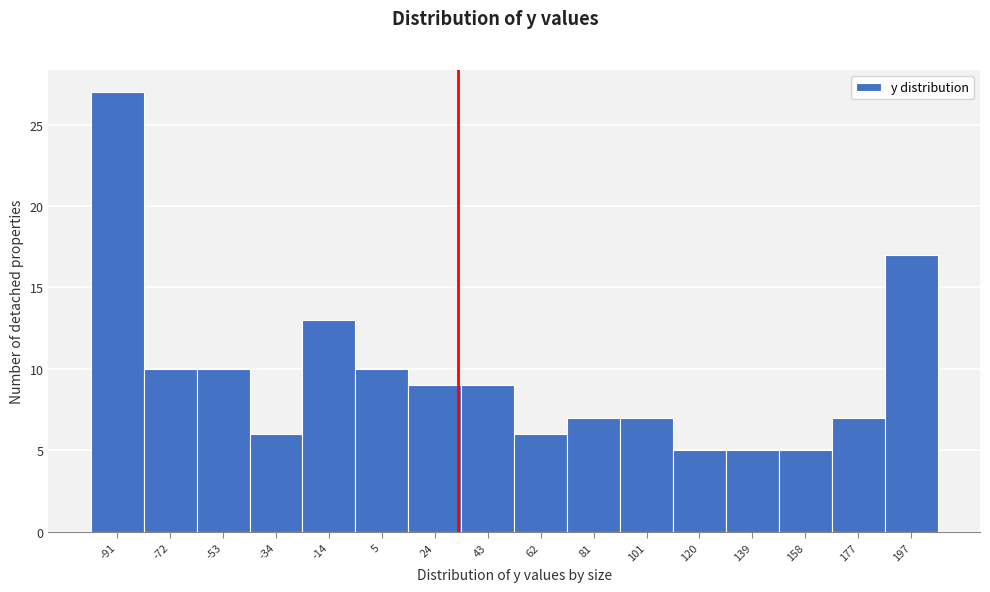

Reading right to left, extract all data points from this chart.

197=17	177=7	158=5	139=5	120=5	101=7	81=7	62=6	43=9	24=9	5=10	-14=13	-34=6	-53=10	-72=10	-91=27